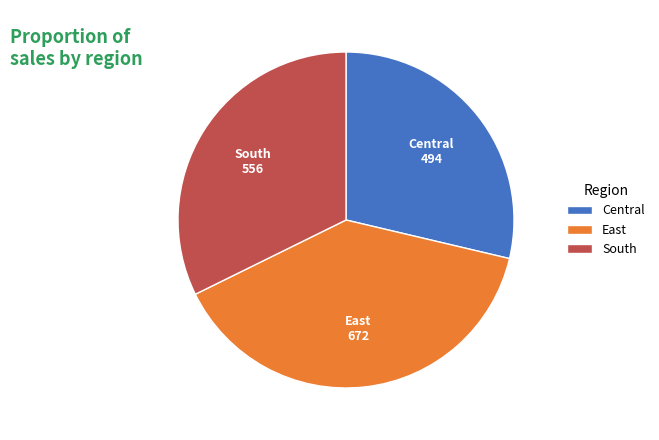

Count the number of slices in the pie.

3